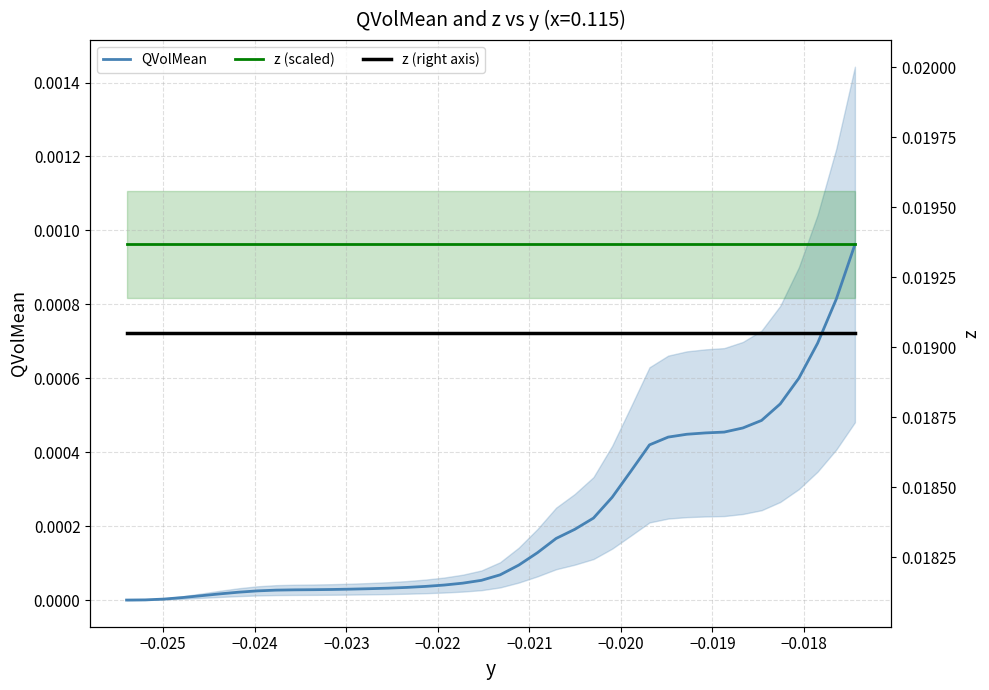

Does the chart display data point markers on the line(s)?

No